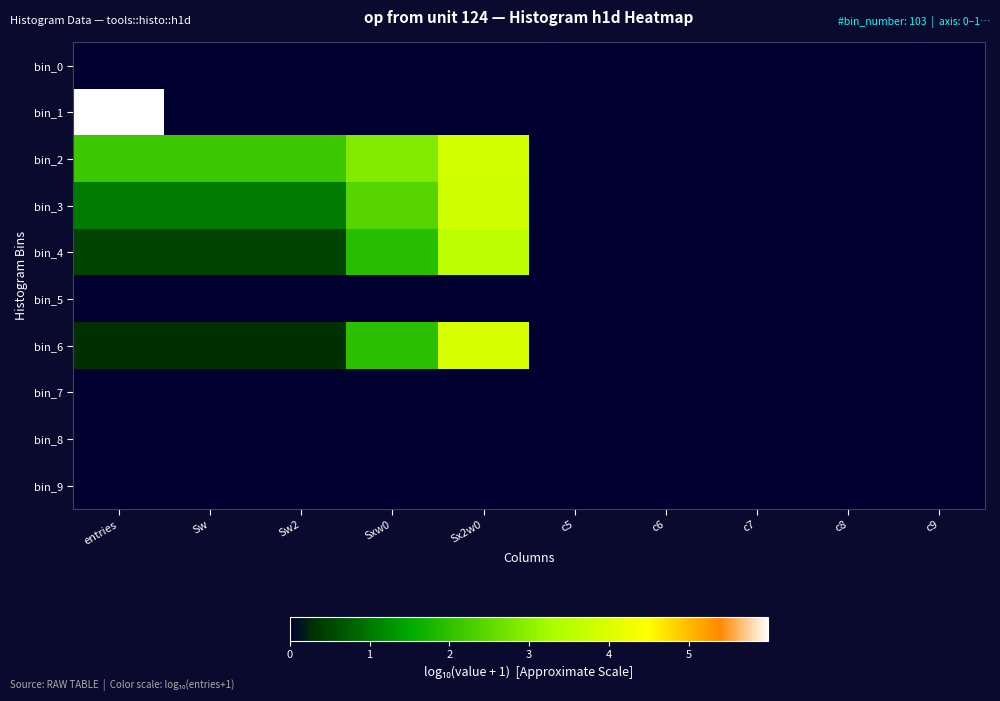

What is the greatest value displayed?

6.0